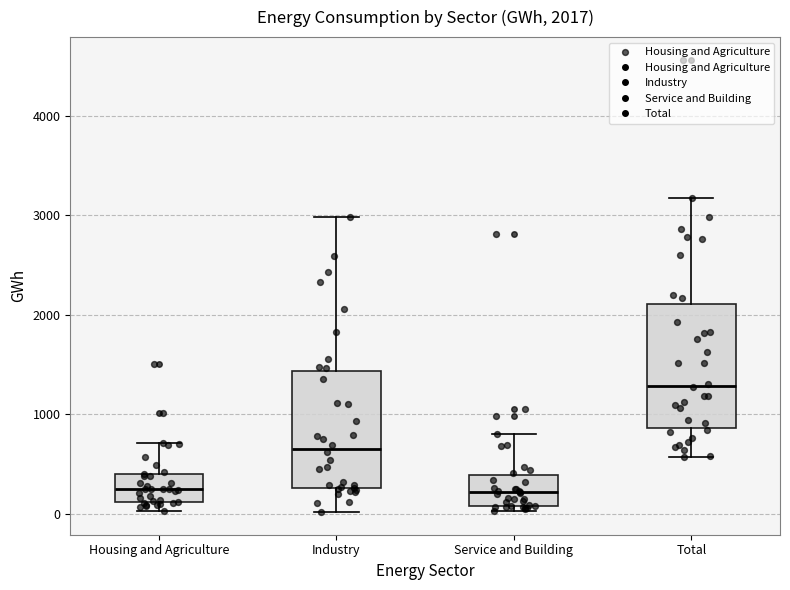

Which box's median line is the highest?

Total